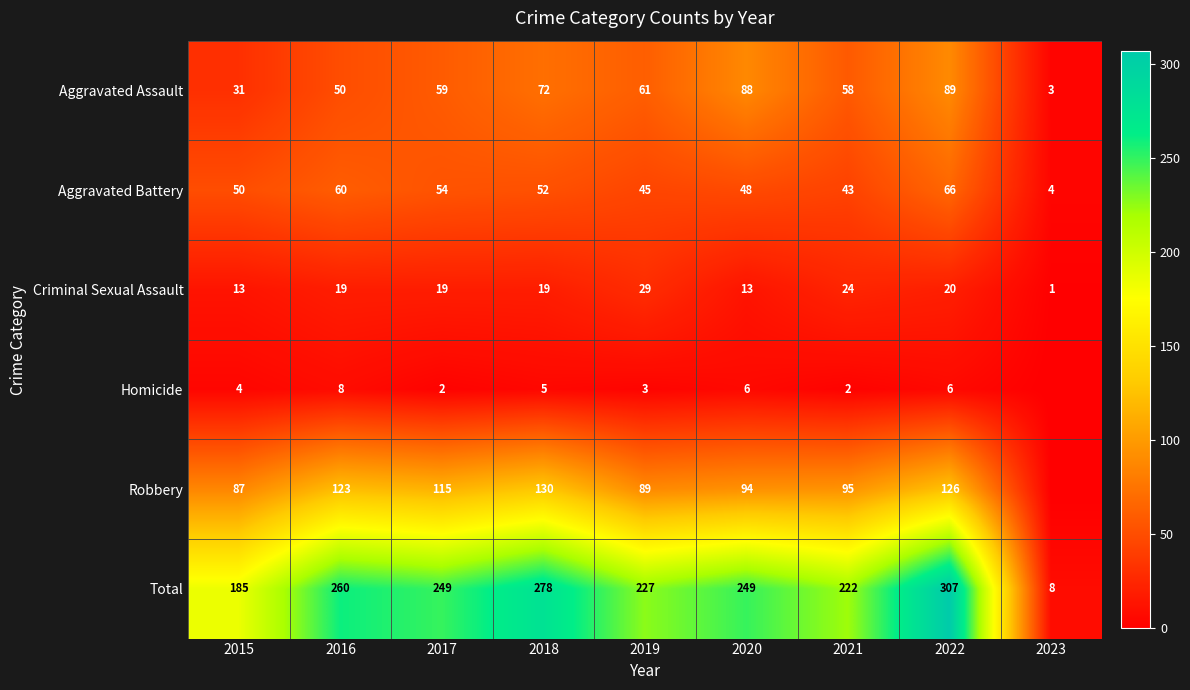

At which label is Aggravated Assault closest to 46?

2016